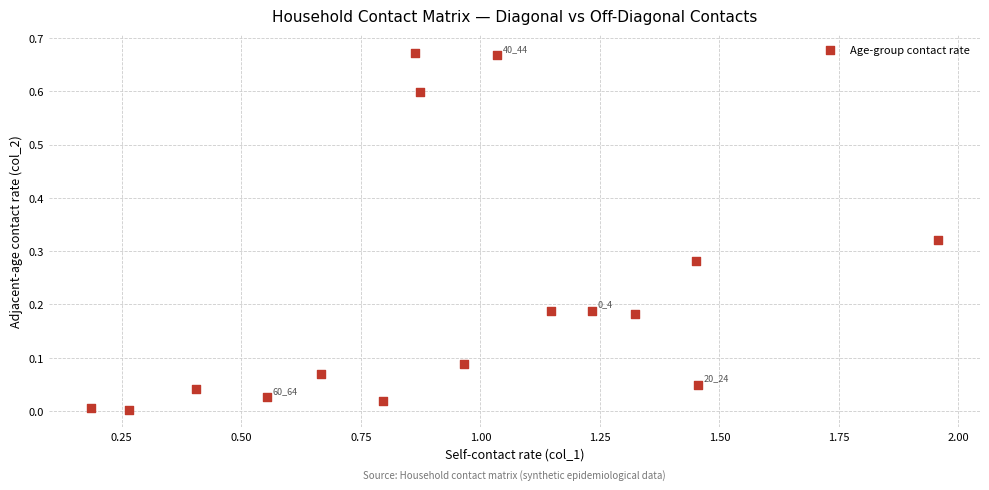

What is the range of X values (max minus min)?

1.8